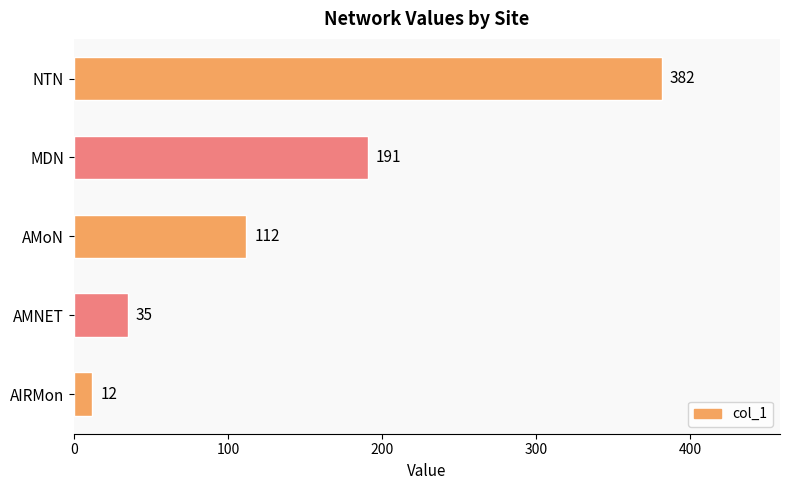

What is the change in value from AMoN to NTN?

+270